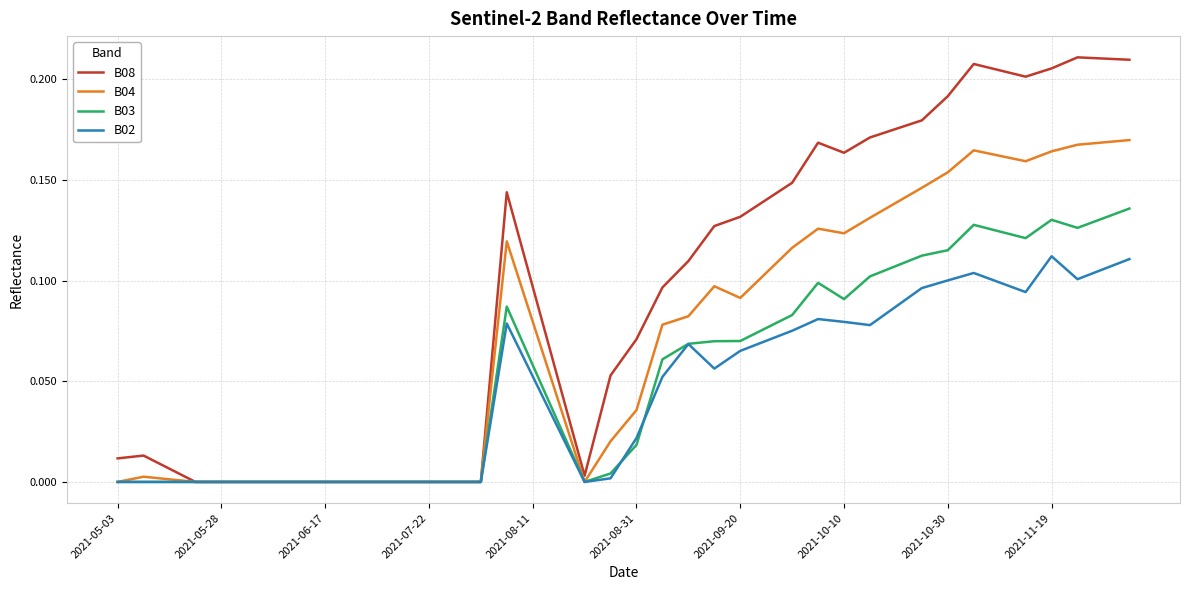

Which series has the largest total across all categories?

B08